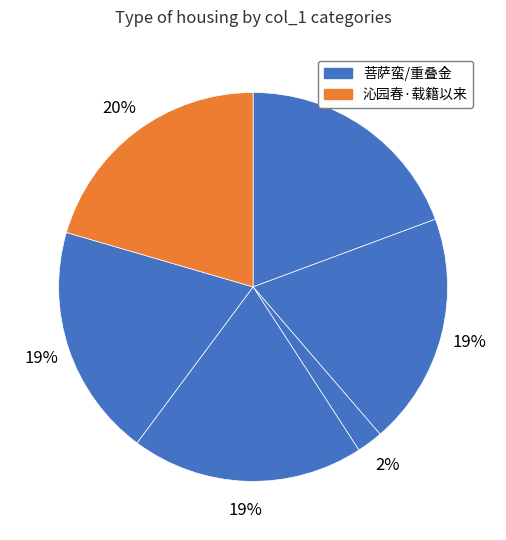

Count the number of slices in the pie.

6